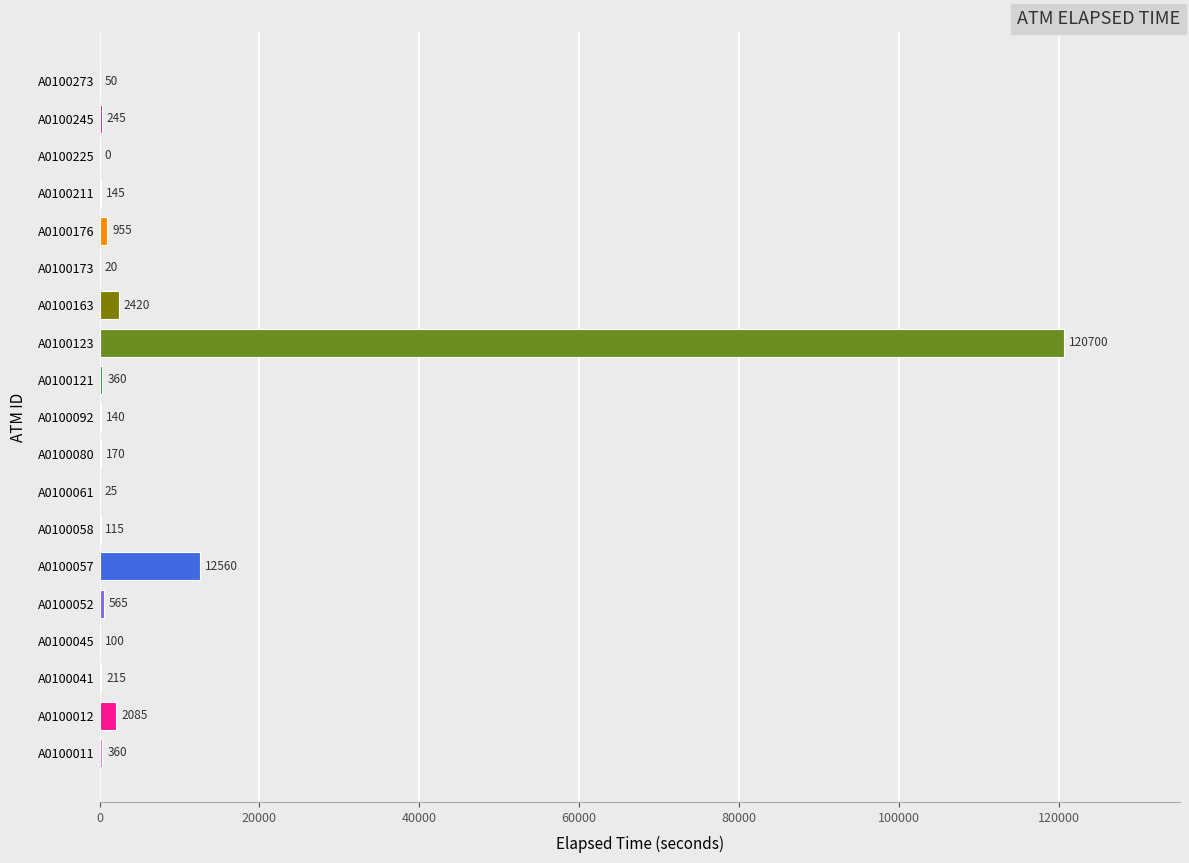

What is the sum of the values at A0100173 and A0100058?

135